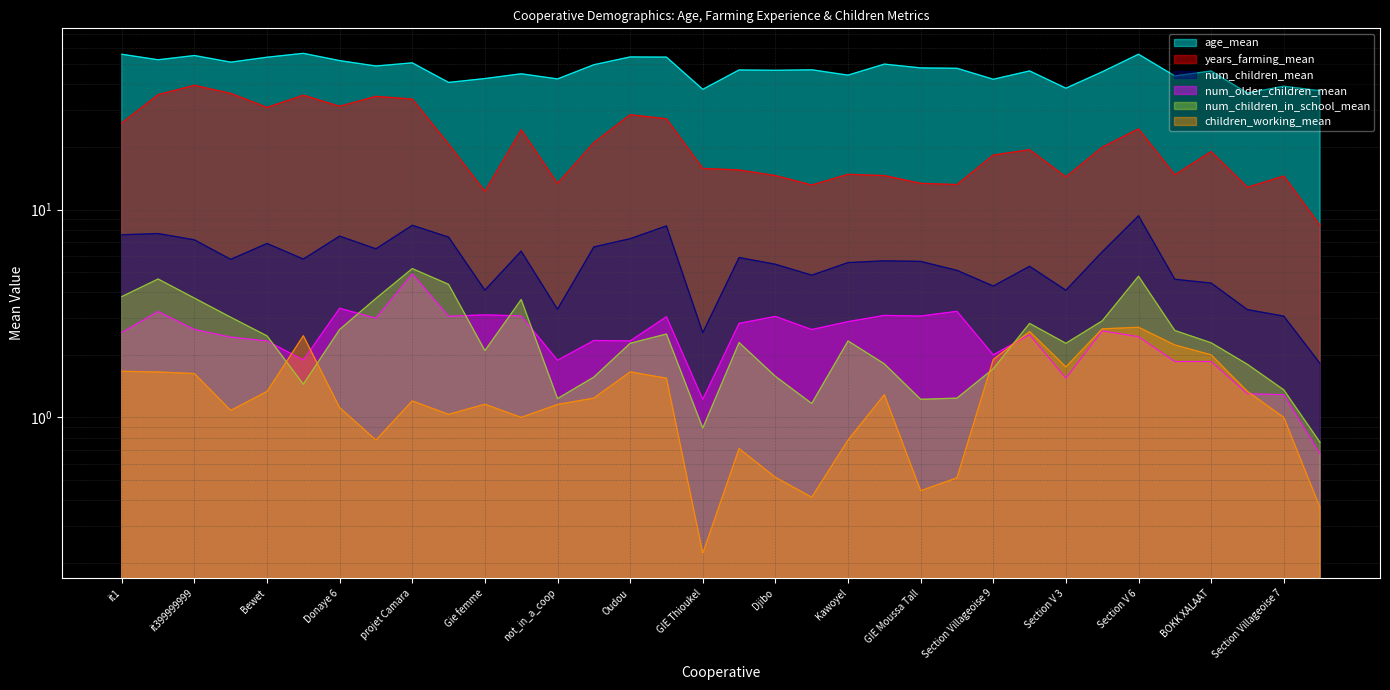

True or false: num_older_children_mean has a value of 2.6 at SILMAKHA 3.

True